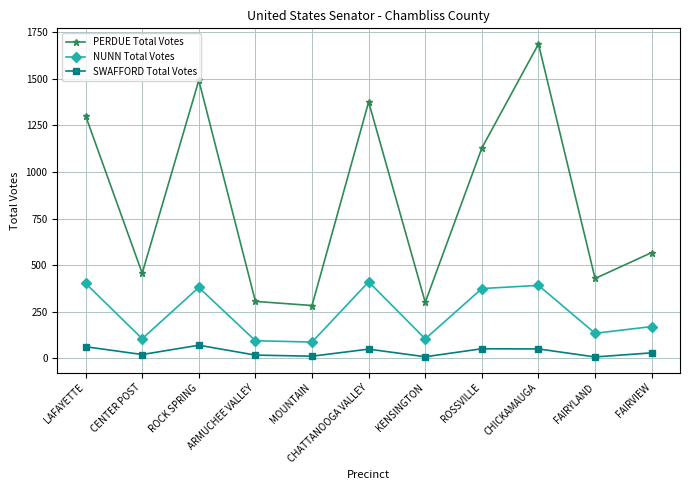

Is the value of SWAFFORD Total Votes at ROSSVILLE greater than the value of PERDUE Total Votes at CHATTANOOGA VALLEY?

No